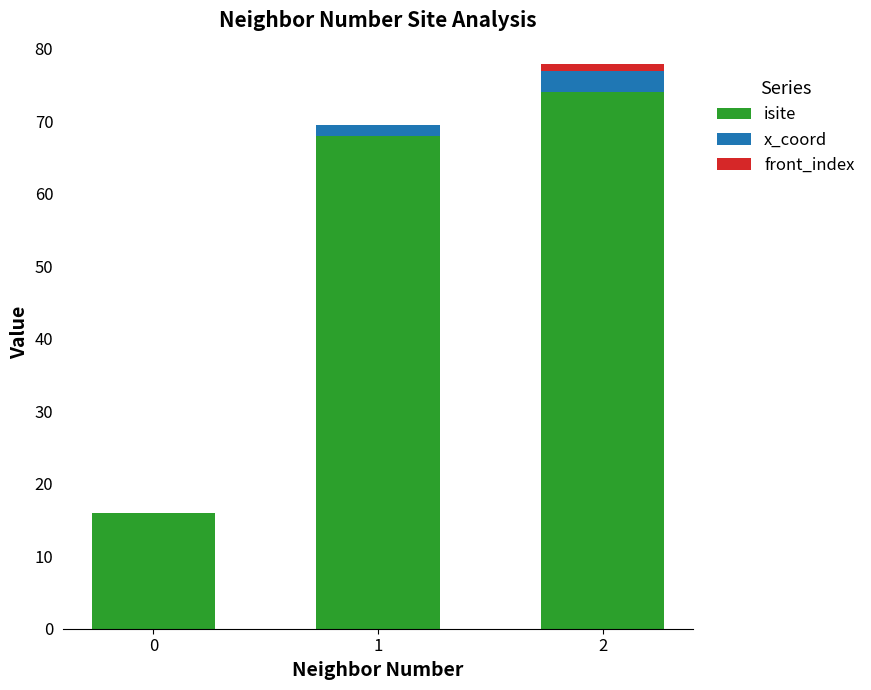

What is the highest value of the isite series?

74.0